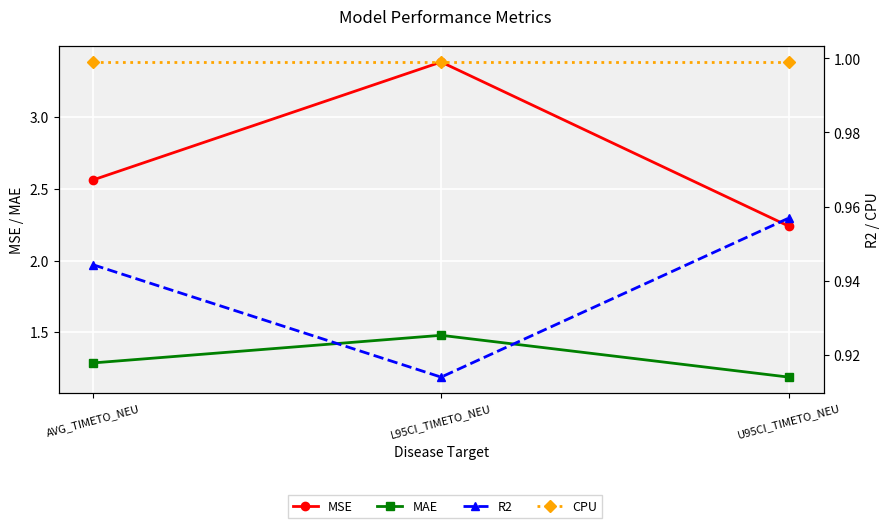

At which category does the chart reach its peak across all series?

L95CI_TIMETO_NEU